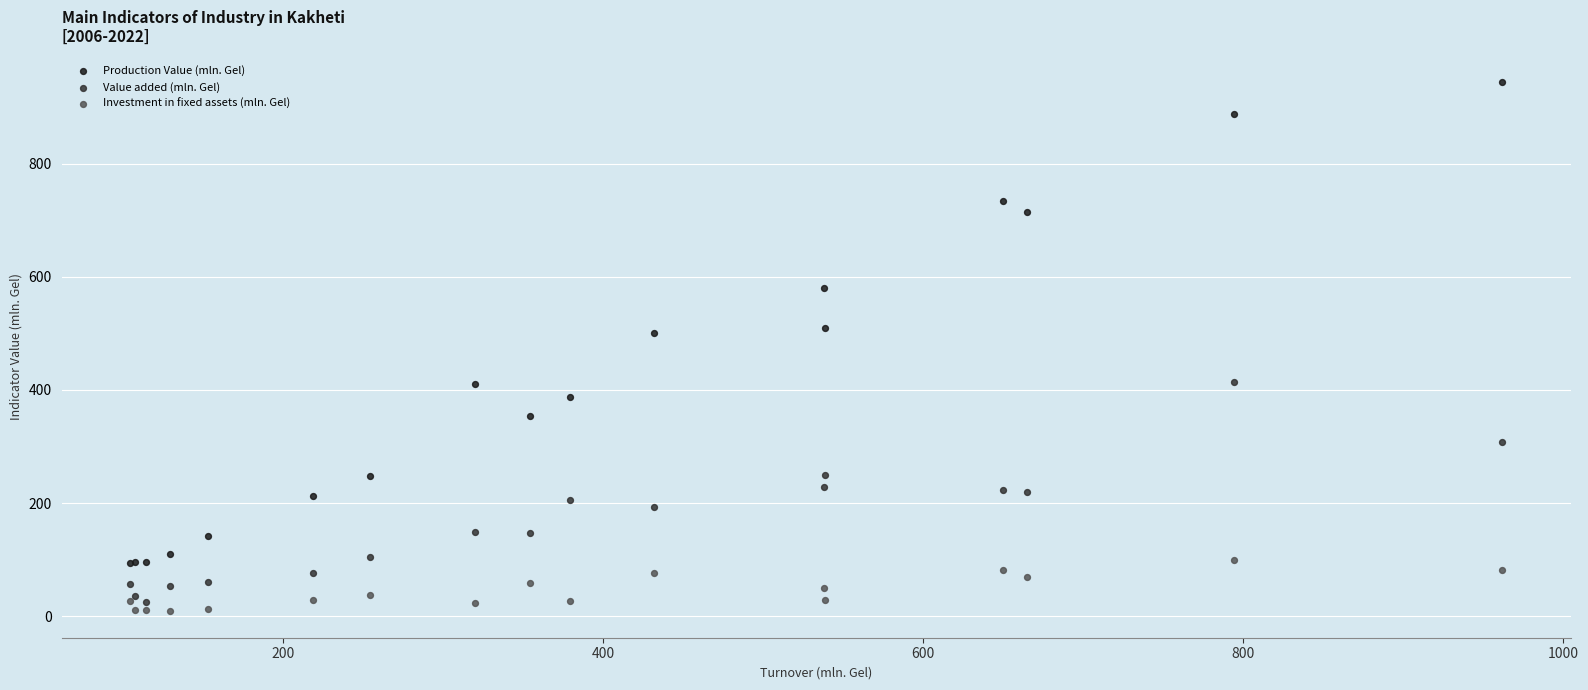

What is the X range (max minus min) for the scatter plot?

857.5